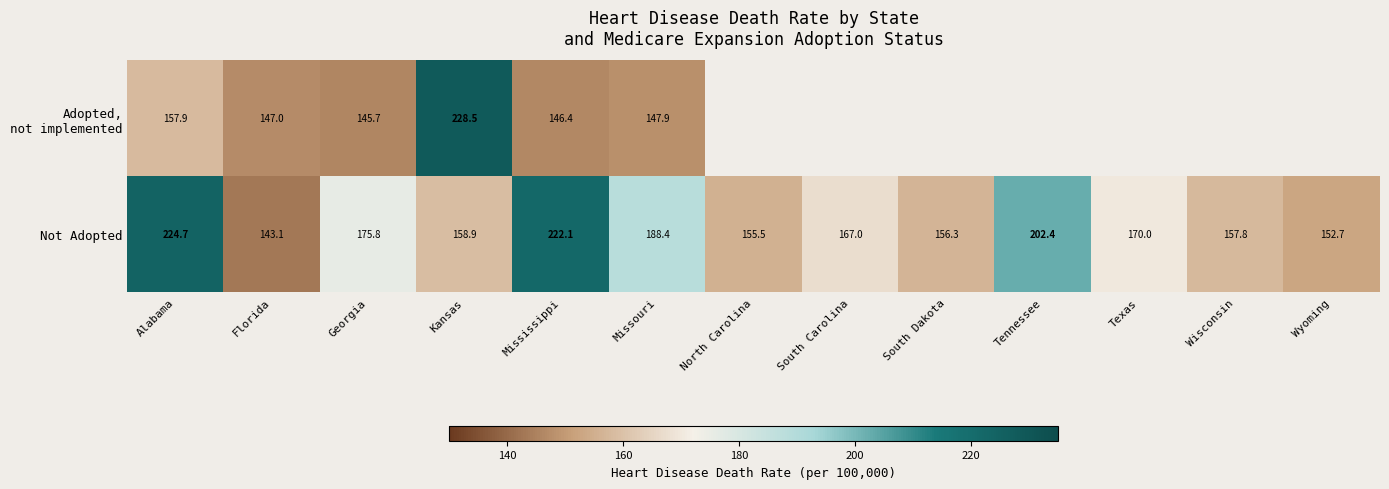

Is it true that Not Adopted equals 246.0 at North Carolina?

False